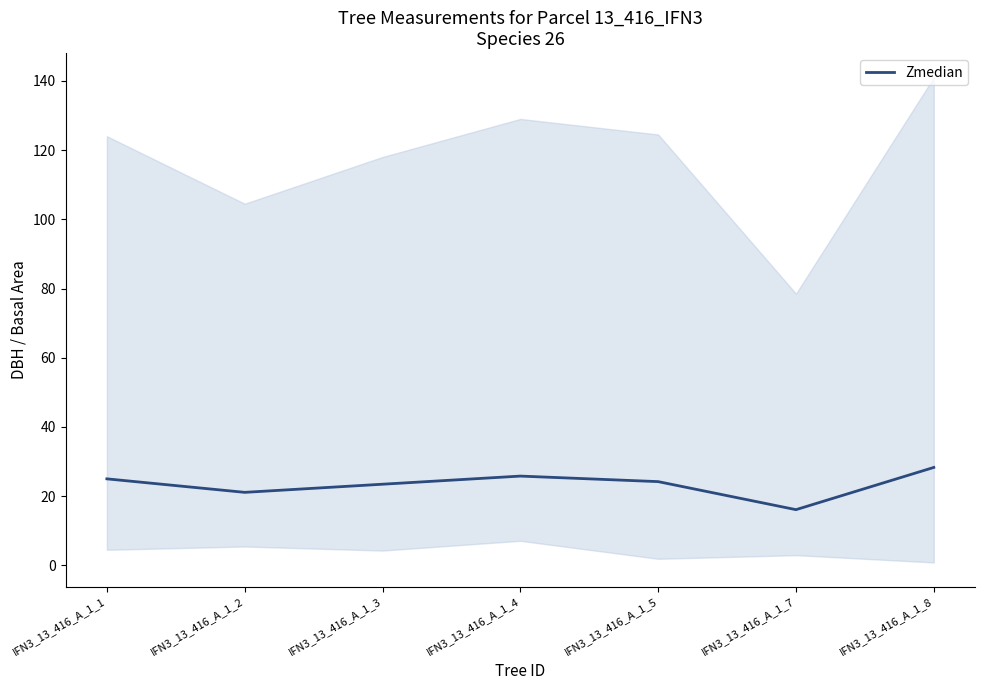

True or false: the data shows 39.0 at IFN3_13_416_A_1_5.

False